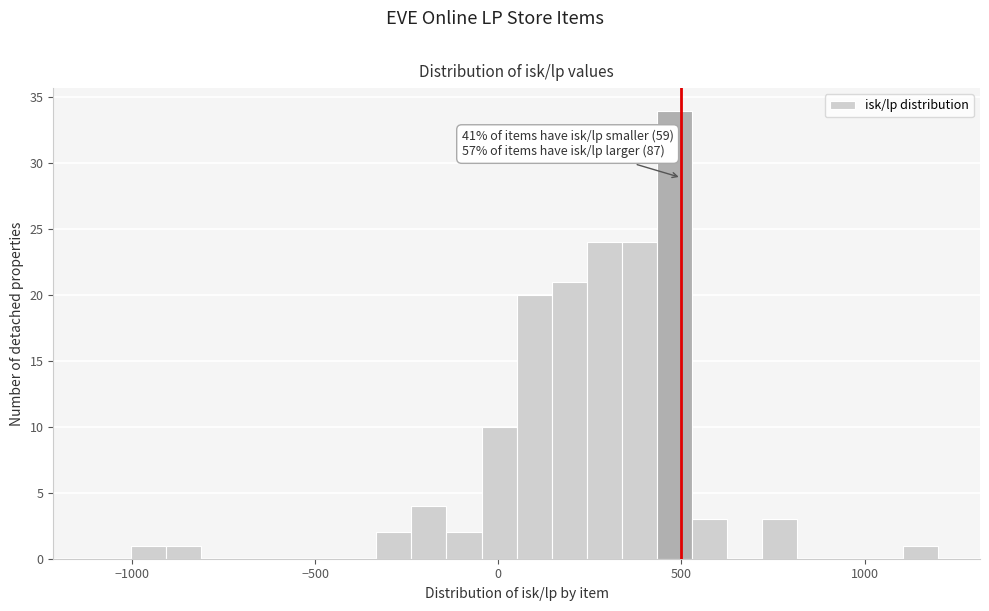

Read against the x-axis, roughly where is the centre of the tallest bar?

500